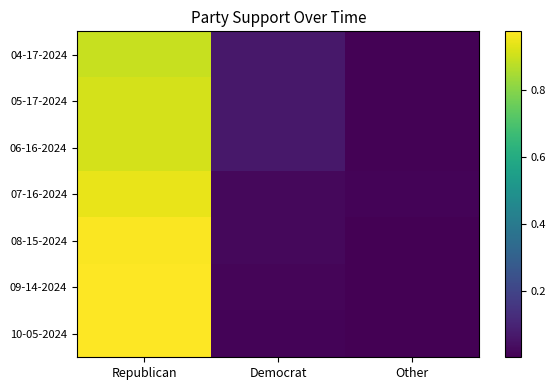

How many series are shown in this chart?

7